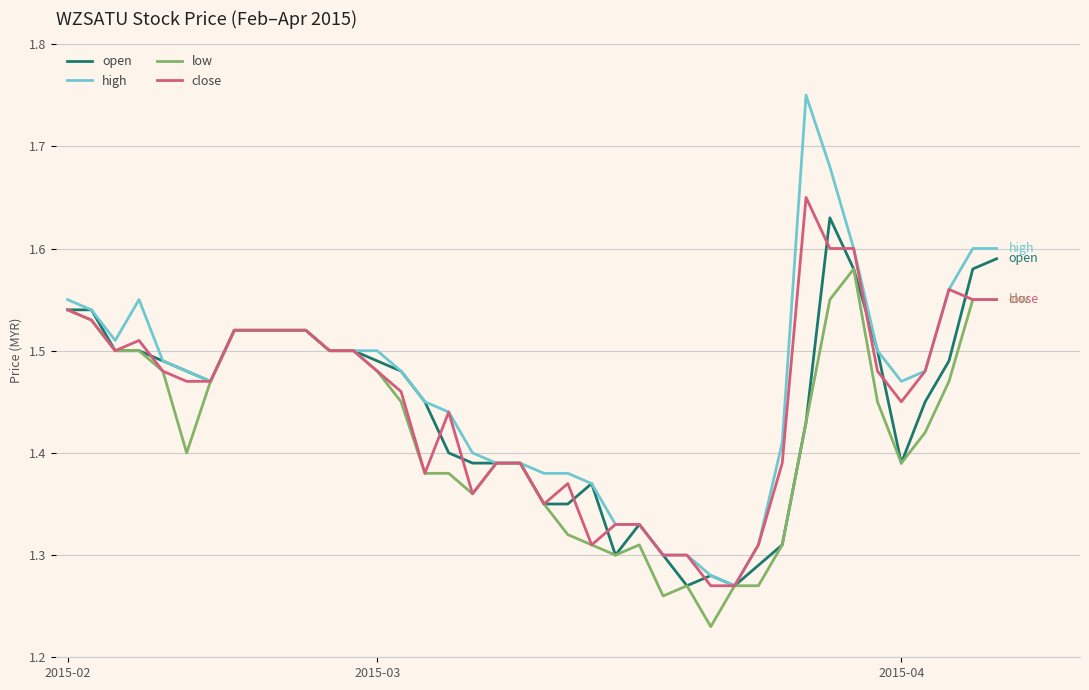

Which series has the widest spread of values?

high